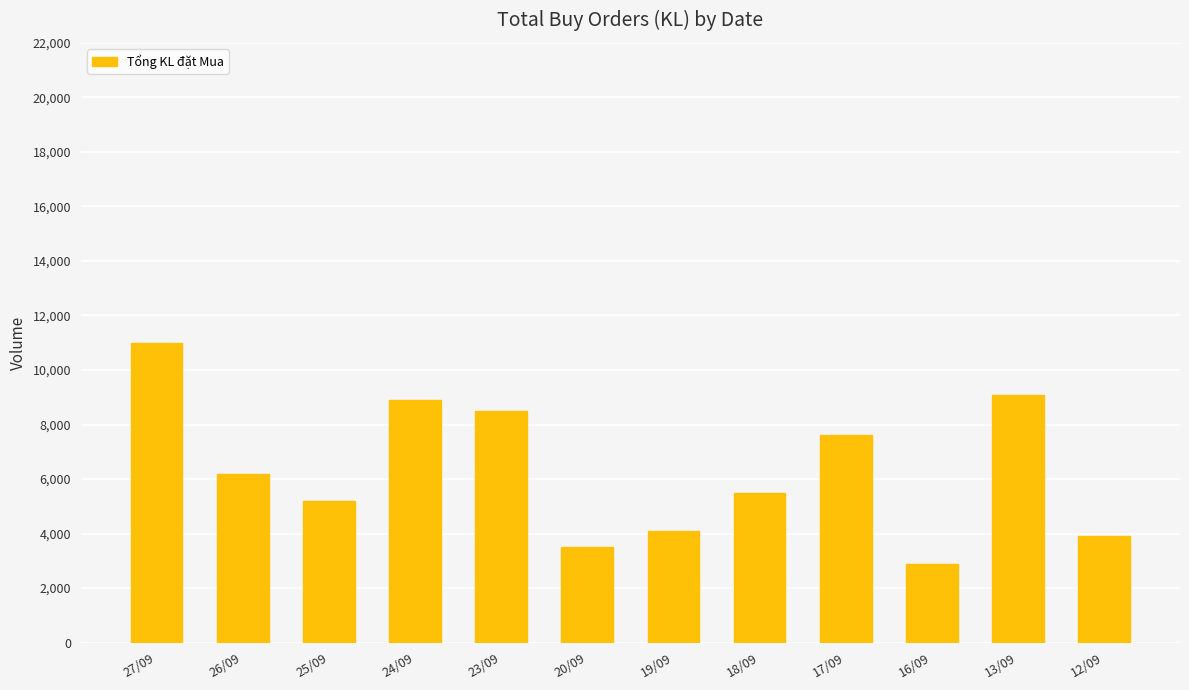

What is the smallest value displayed?

2900